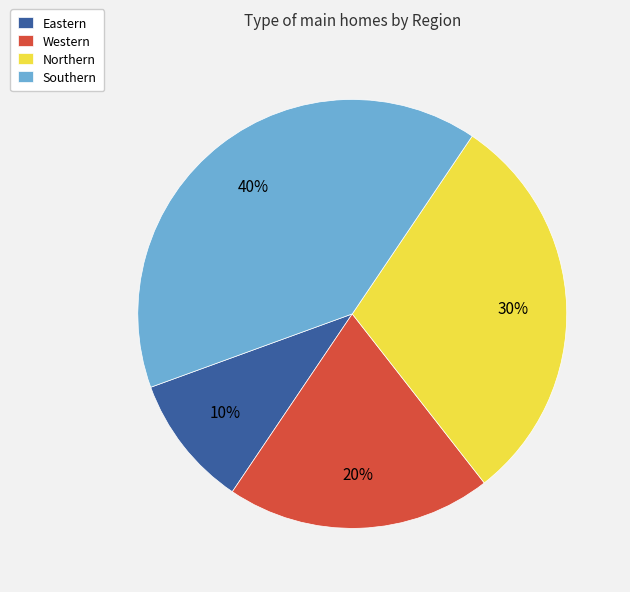

Is the sum of Western and Eastern greater than half?

No